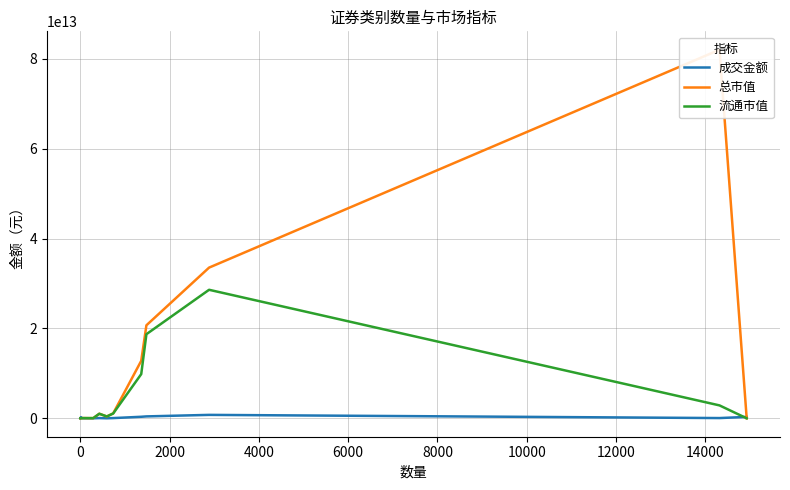

At 12000, list the series in order from largest to smallest.

总市值, 流通市值, 成交金额